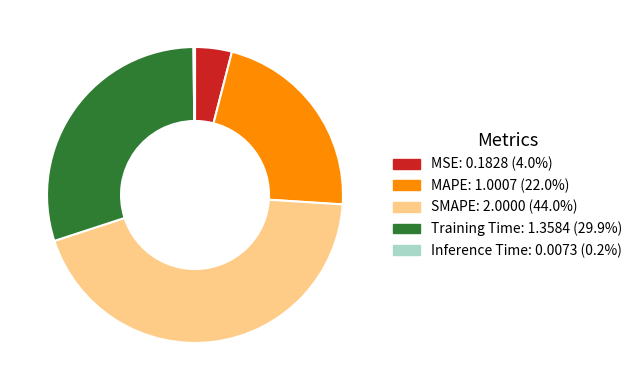

Combined, do MSE and SMAPE account for over 50%?

No